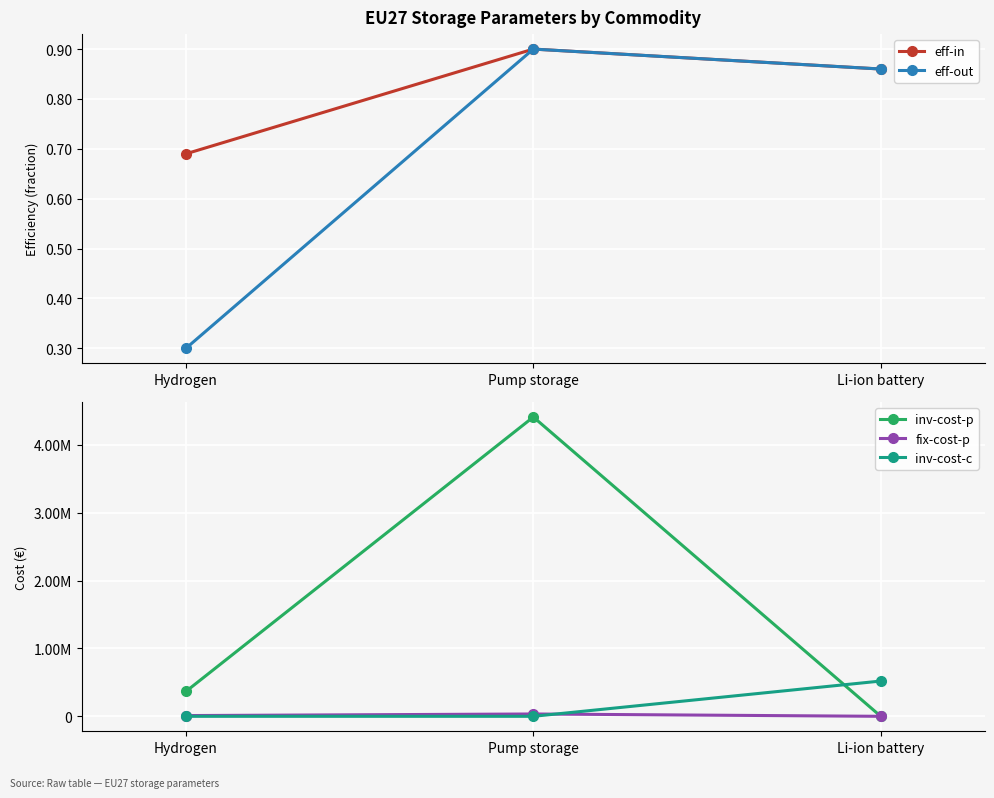

What are all the series names shown in the legend?

eff-in, eff-out, inv-cost-p, fix-cost-p, inv-cost-c